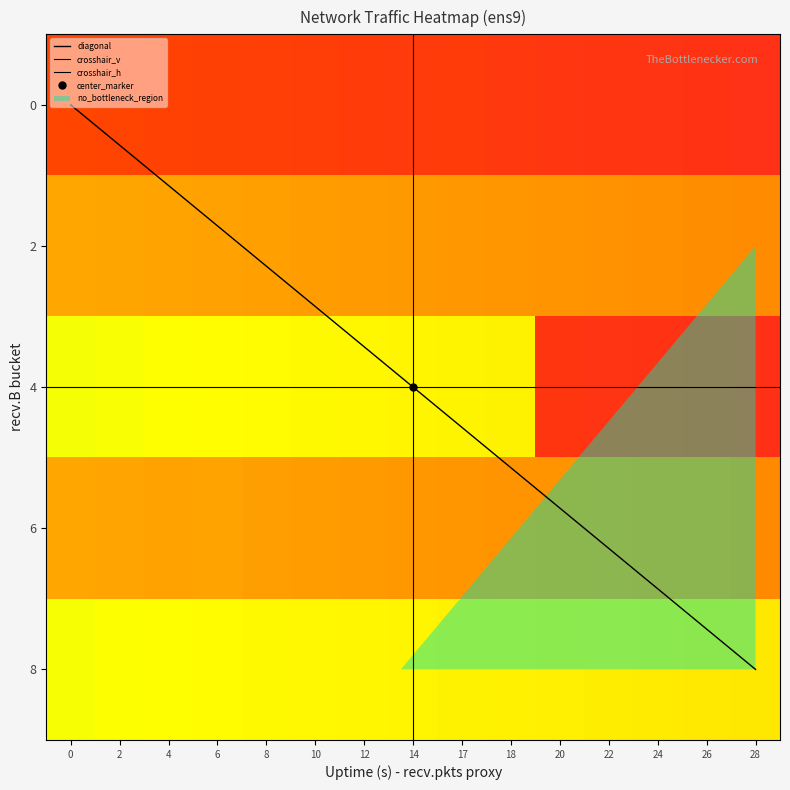

Reading left to right, what are all the values shown in this chart?

0: 0=0.8	2=0.8	4=0.7	6=0.7	8=0.7	10=0.7	12=0.7	14=0.7	17=0.7	18=0.7	20=0.7	22=0.7	24=0.7	26=0.7	28=0.7
2: 0=0.5	2=0.5	4=0.5	6=0.5	8=0.5	10=0.5	12=0.5	14=0.5	17=0.5	18=0.5	20=0.5	22=0.4	24=0.4	26=0.4	28=0.4
6: 0=0.2	2=0.2	4=0.2	6=0.2	8=0.2	10=0.2	12=0.2	14=0.2	17=0.2	18=0.2	20=0.2	22=0.2	24=0.2	26=0.2	28=0.2
8: 0=0.5	2=0.5	4=0.5	6=0.5	8=0.5	10=0.5	12=0.5	14=0.5	17=0.5	18=0.5	20=0.5	22=0.4	24=0.4	26=0.4	28=0.4